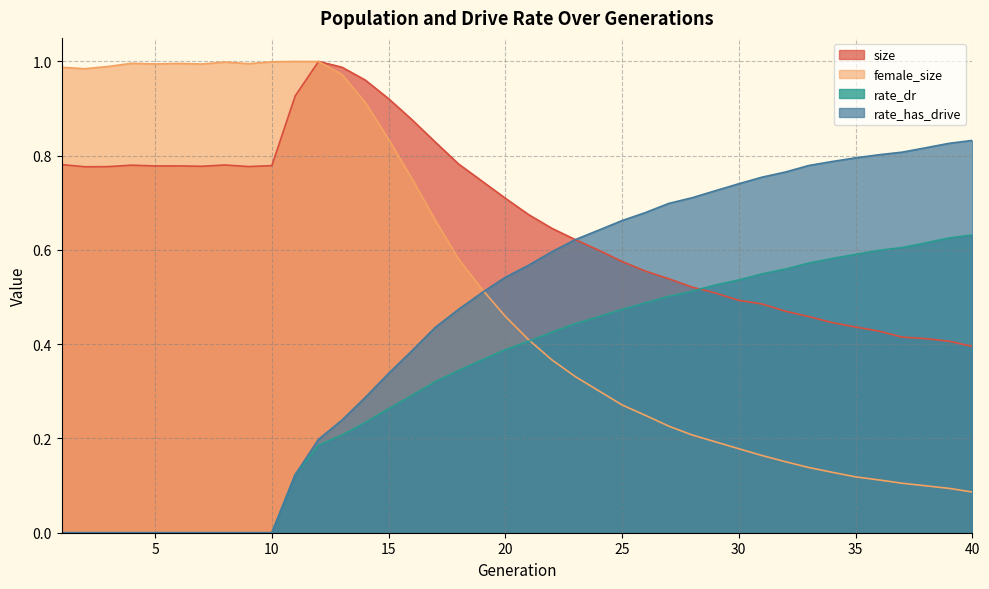

Is it true that rate_dr equals 0.0 at 4?

True